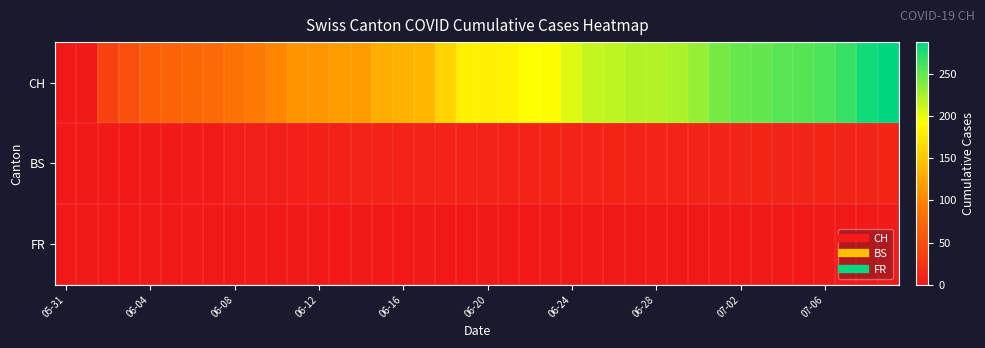

Reading right to left, transcribe all the data shown in this chart.

CH: 288	282	267	259	256	255	250	249	243	231	223	221	220	217	214	204	193	192	183	182	182	160	138	135	131	119	117	113	111	100	91	84	76	74	70	66	51	38	0	0
BS: 12	12	12	12	12	12	12	12	12	12	11	11	11	11	11	11	11	11	11	10	10	10	9	9	9	9	8	7	6	5	5	5	3	3	1	1	0	0	0	0
FR: 2	2	2	2	2	2	2	2	2	2	2	2	2	2	2	2	2	1	1	1	1	1	1	0	0	0	0	0	0	0	0	0	0	0	0	0	0	0	0	0